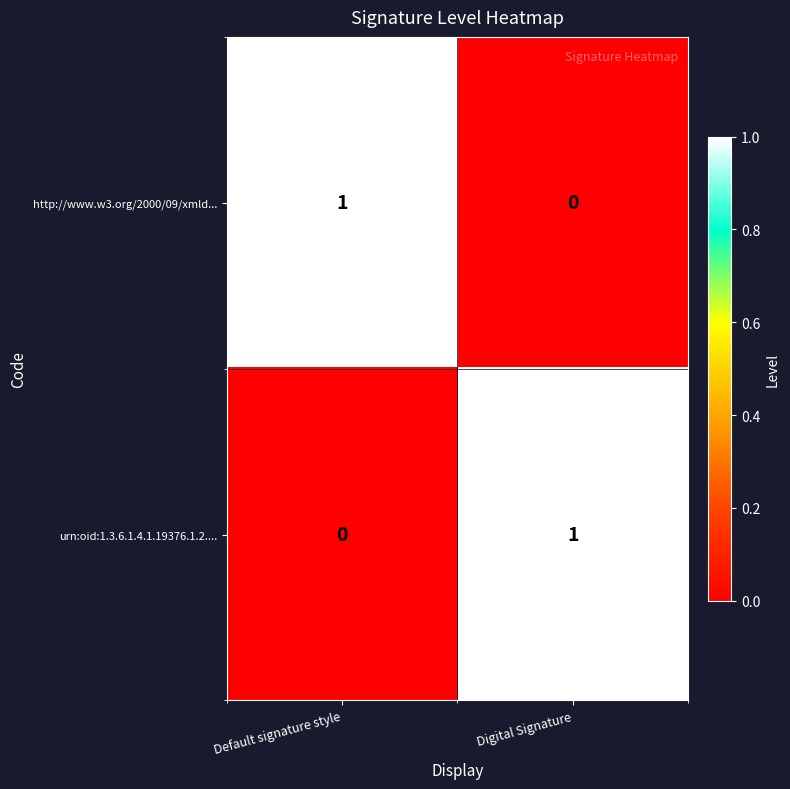

List the labels in order of urn:oid:1.3.6.1.4.1.19376.1.2.... value, largest first.

Digital Signature, Default signature style